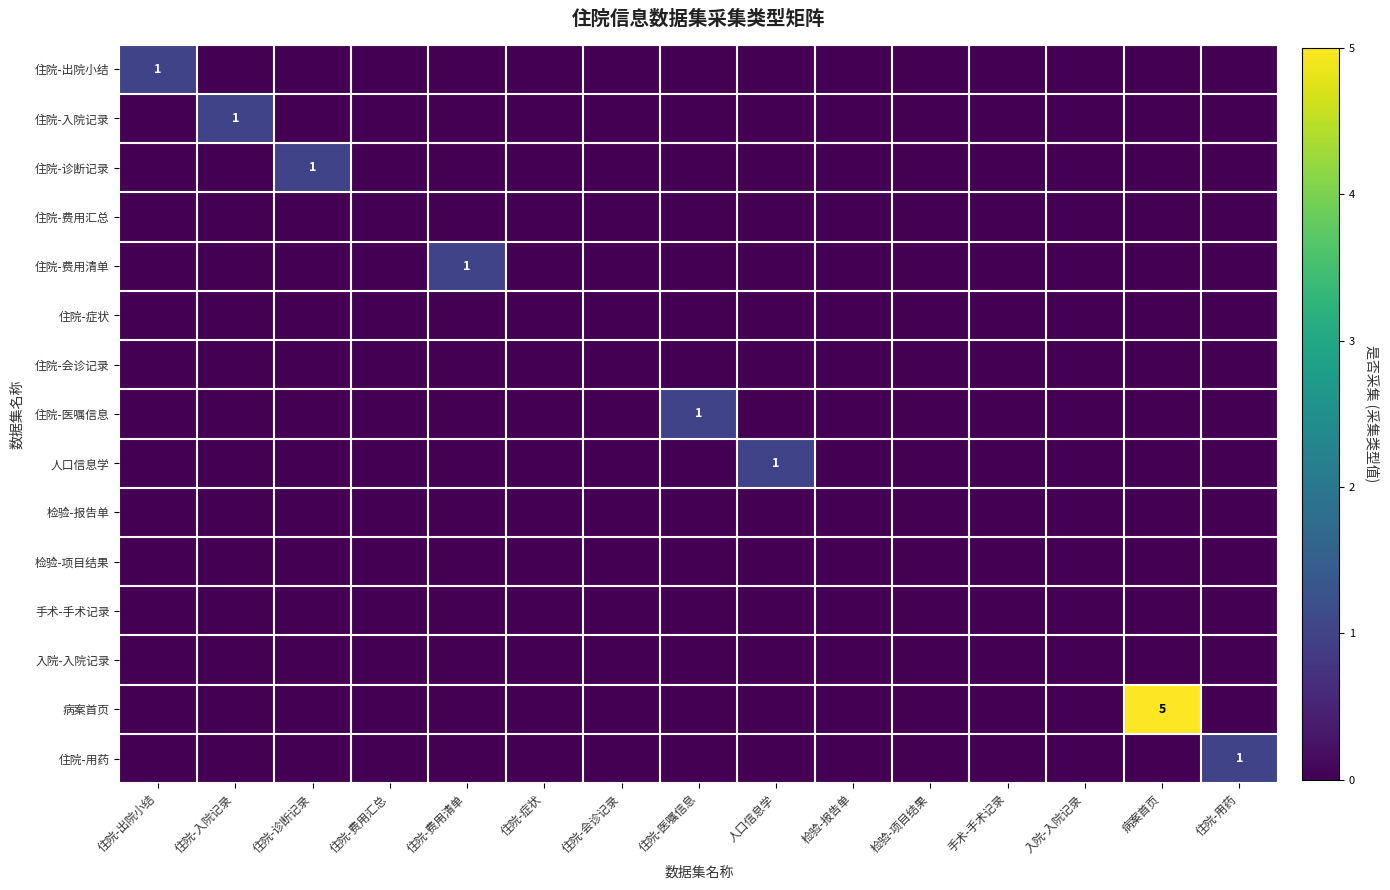

Which category has the lowest value in the 住院-用药 series?

住院-出院小结